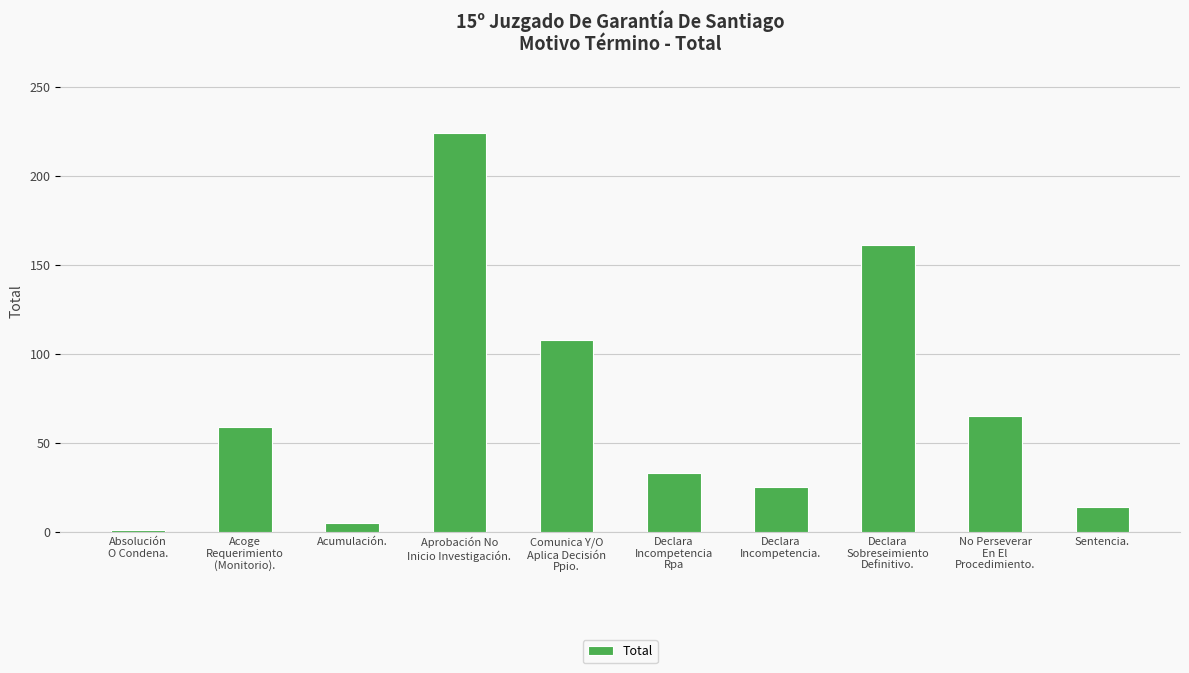

At which label is the value closest to 112?

Comunica Y/O
Aplica Decisión
Ppio.